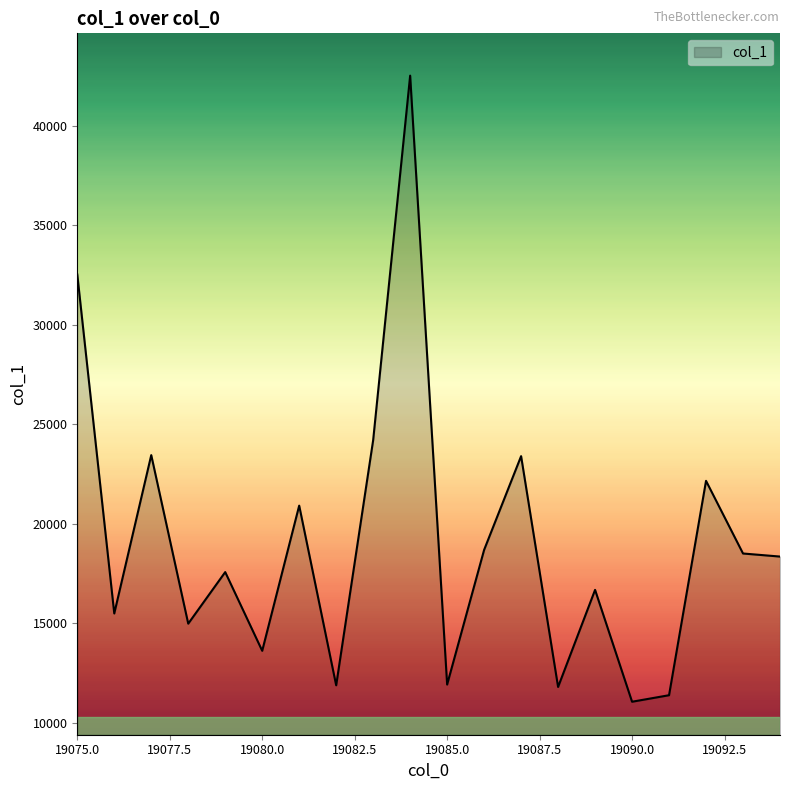

What is the maximum value shown in the chart?

42514.5